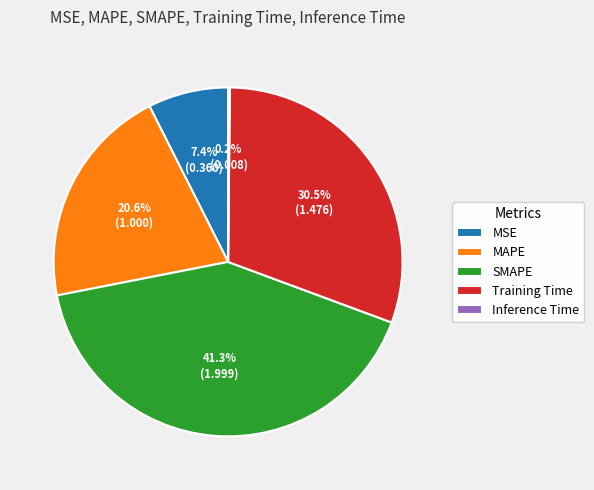

Is there any slice that represents more than half of the pie?

No